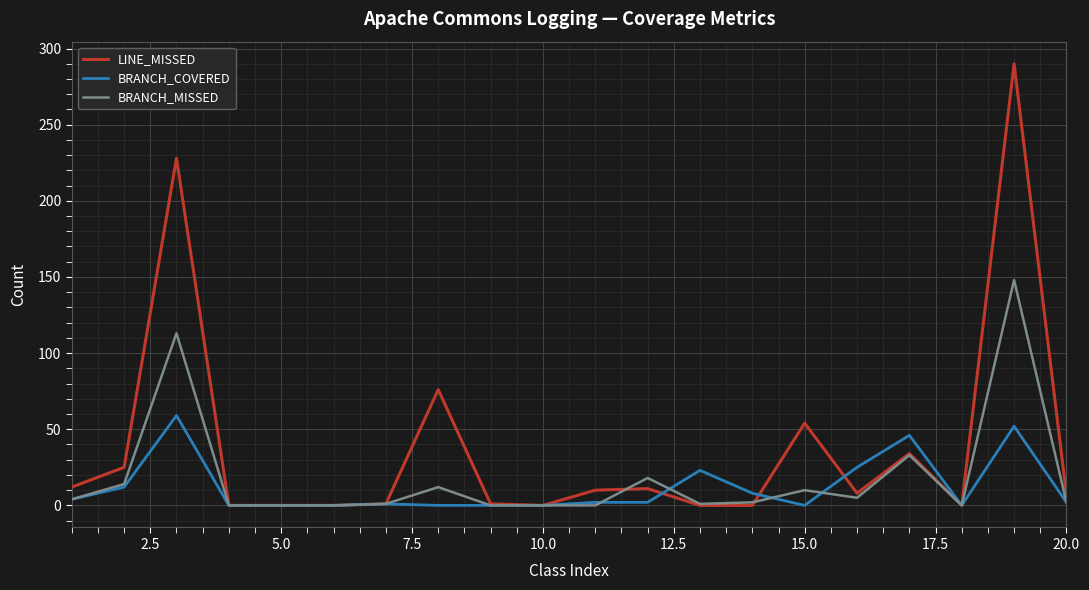

Which series has the largest range (max minus min)?

LINE_MISSED